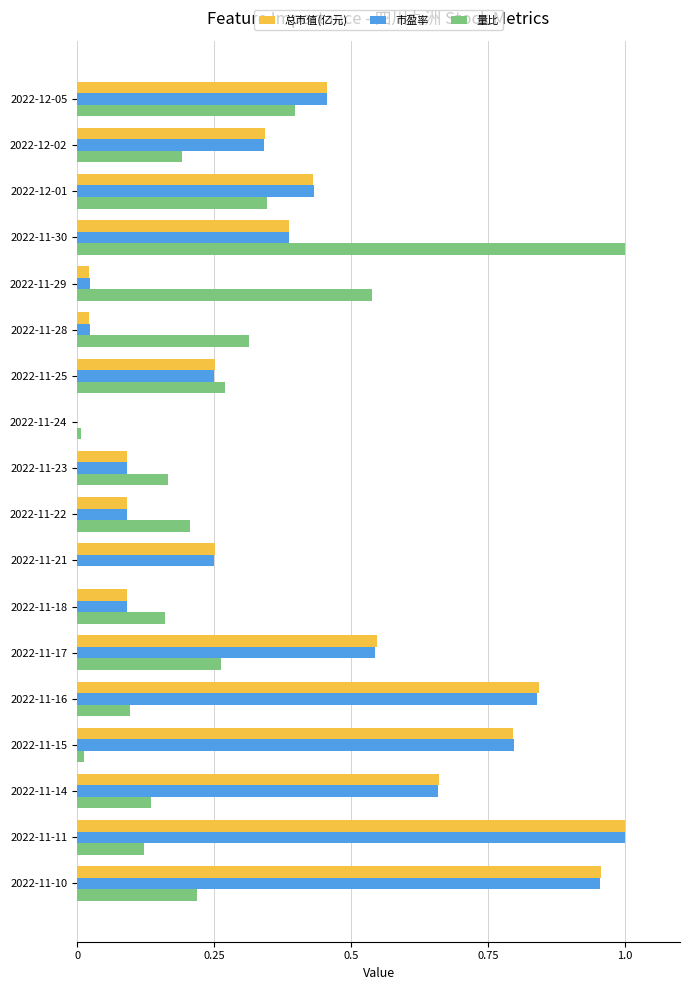

What is the total value across all series at 2022-11-10?

2.1